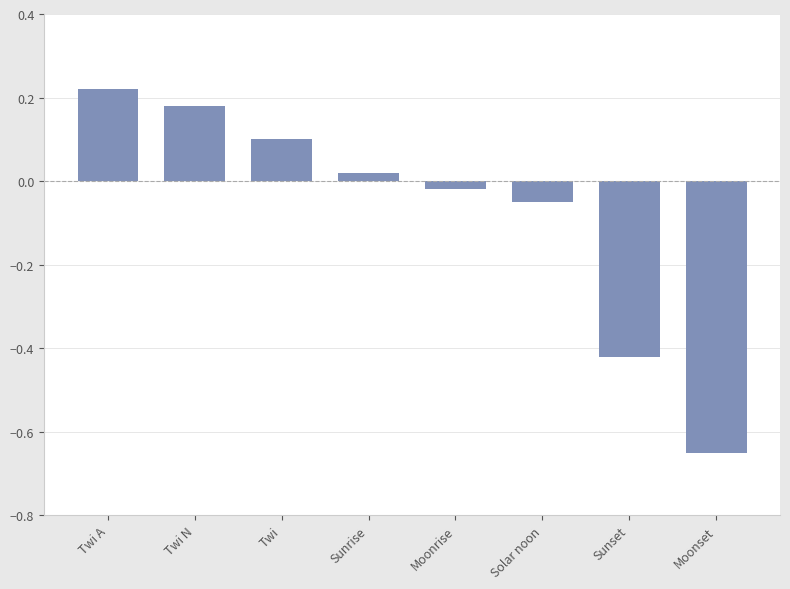

How many series are shown in this chart?

1